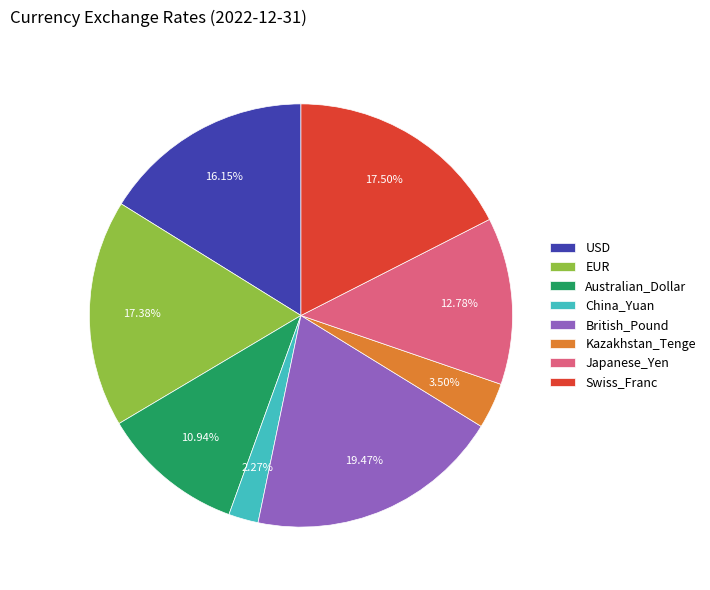

What is the largest slice in the pie chart?

British_Pound